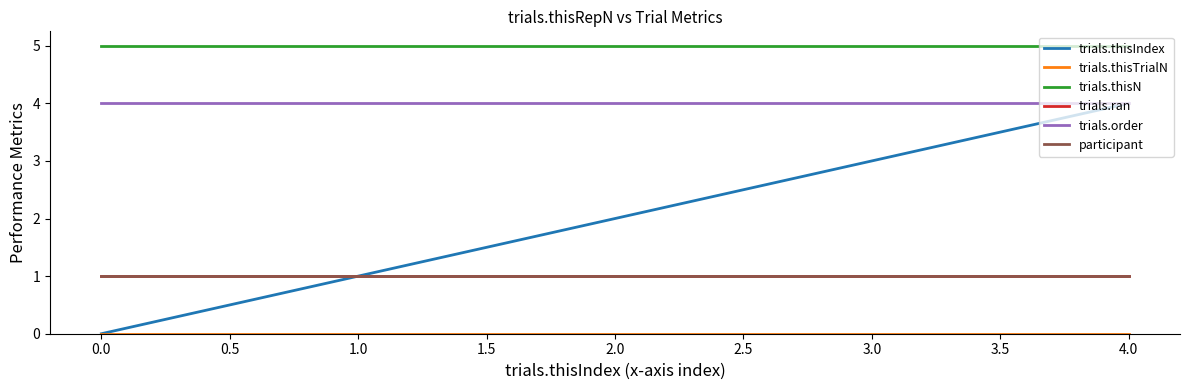

Does the chart have visible grid lines?

No